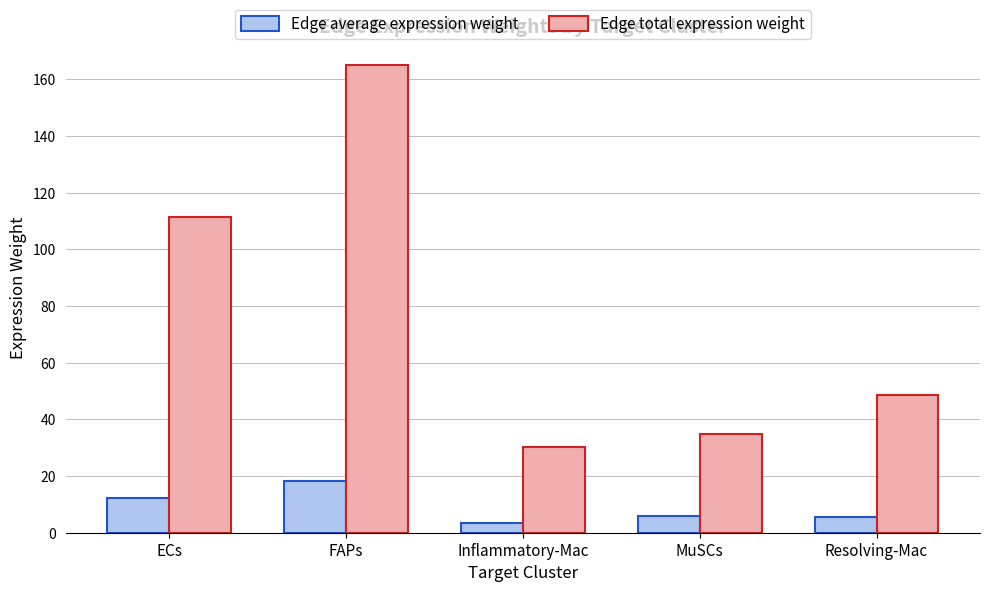

Between FAPs and Inflammatory-Mac, which series saw the biggest shift?

Edge total expression weight